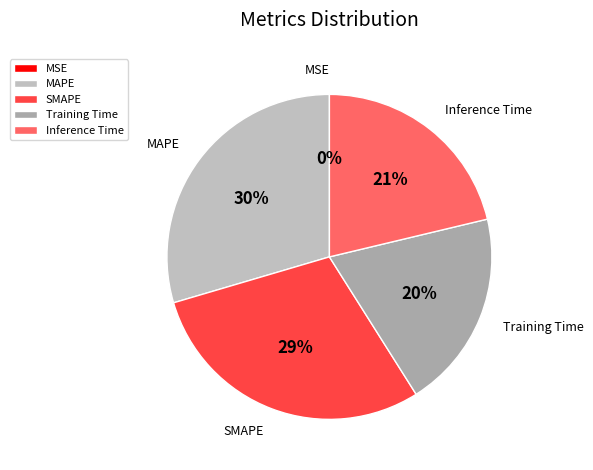

True or false: Training Time accounts for 20% of the total.

True